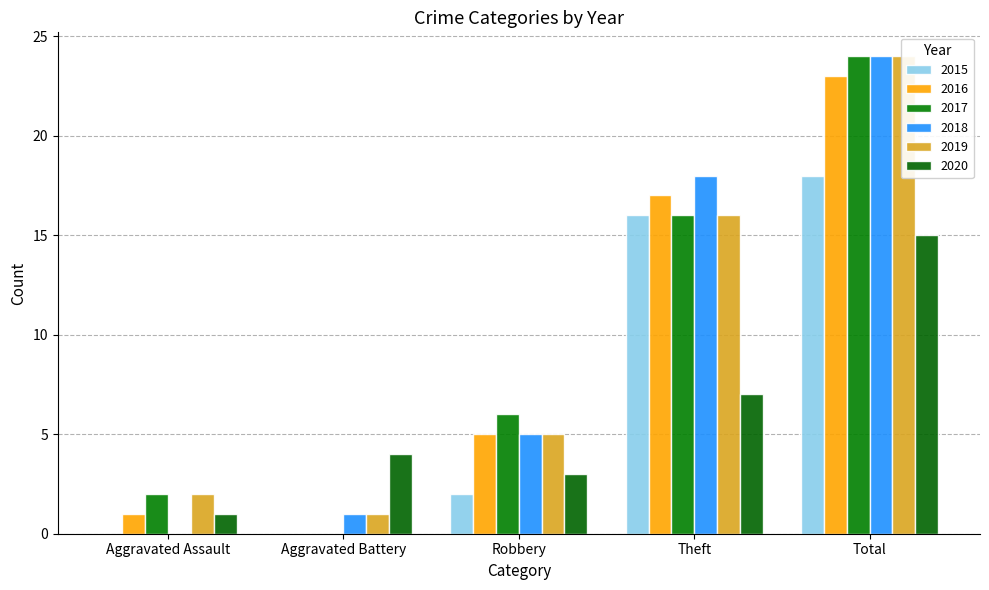

What is the label of the 3rd bar from the right?

Robbery